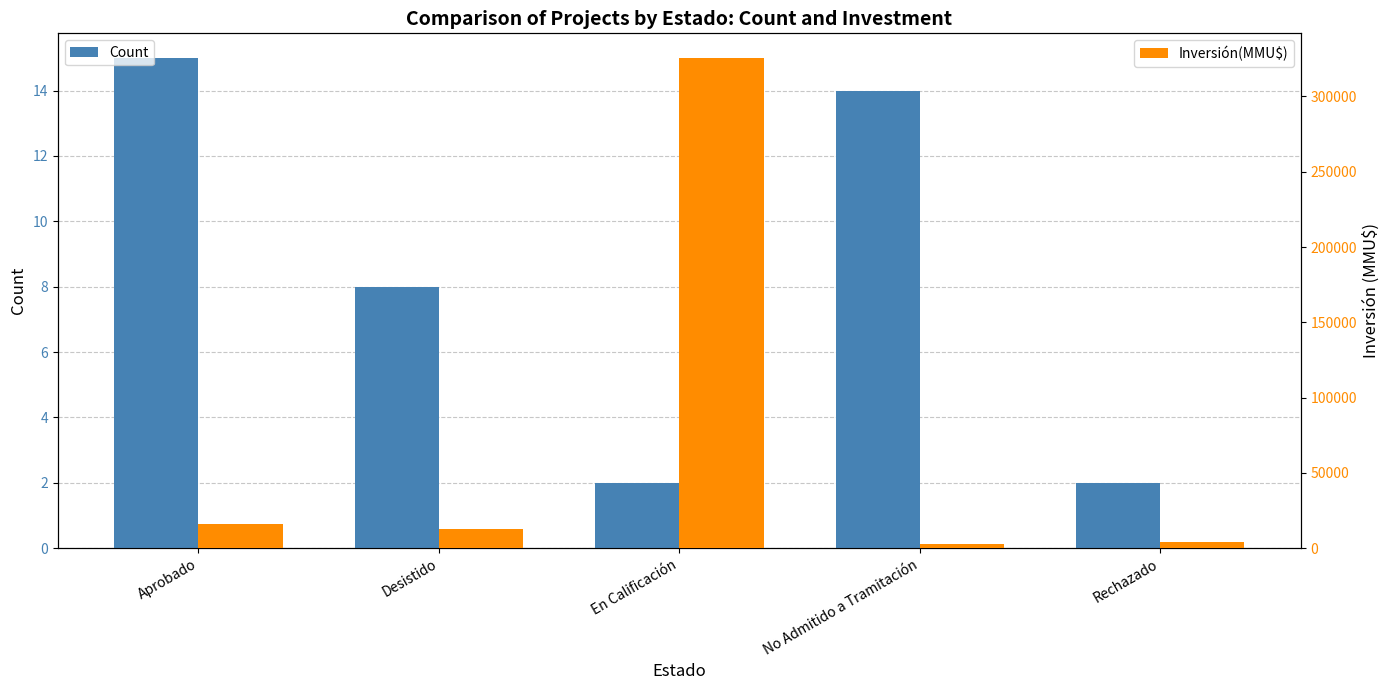

Are the bars grouped side by side (vs. stacked)?

Yes